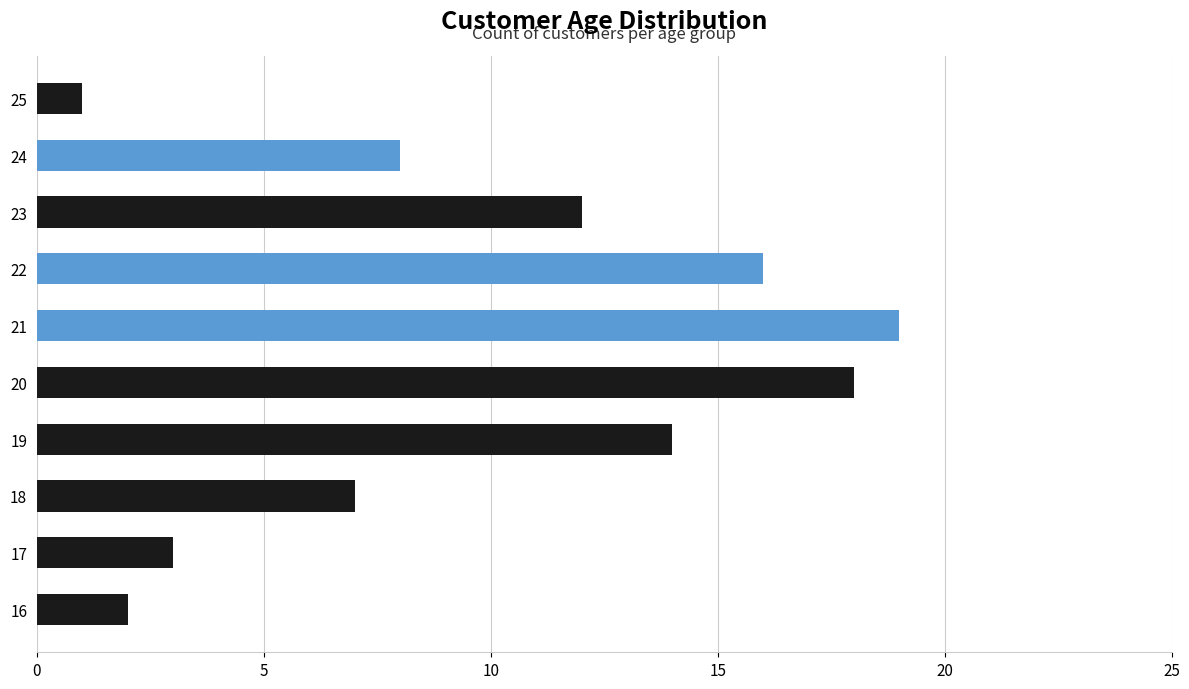

The chart shows a value of 2 at 16. True or false?

True